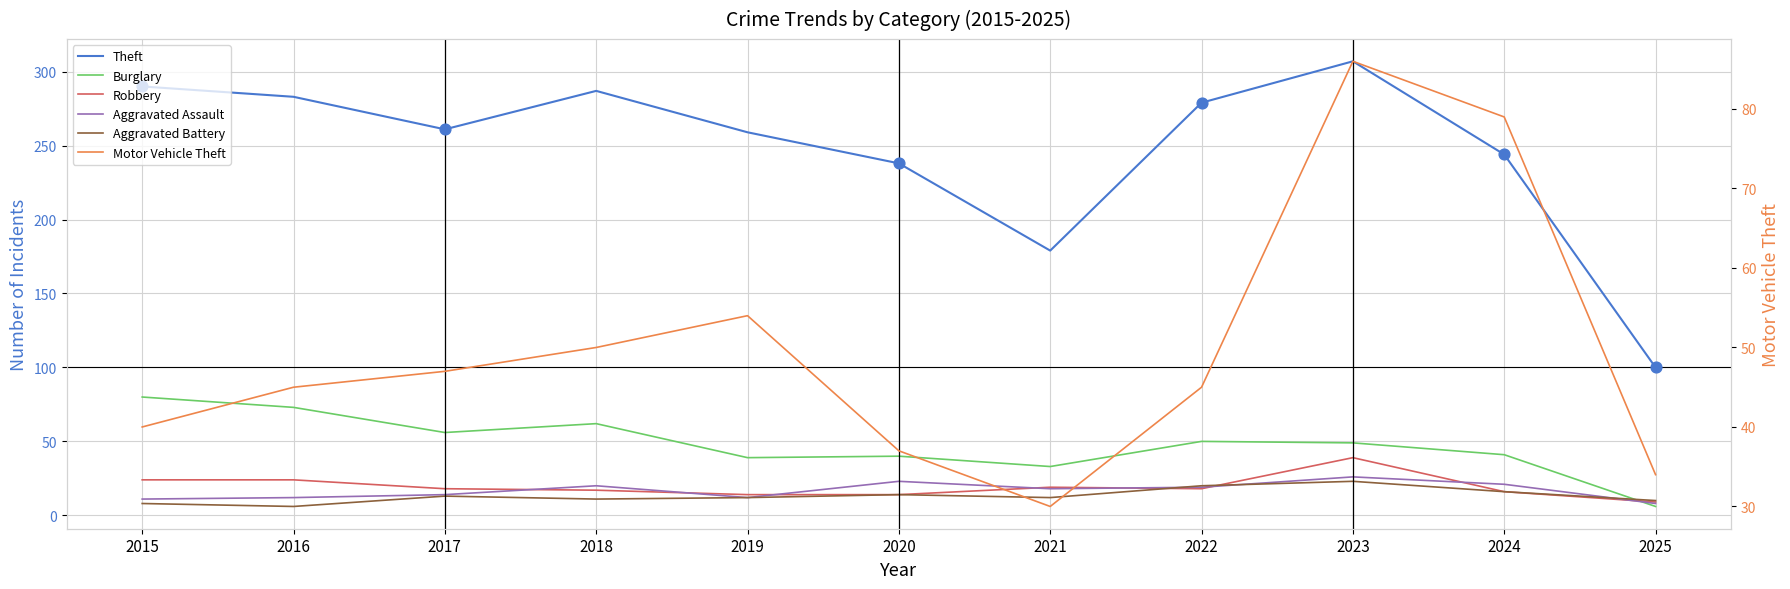

What is the total value across all series at 2018?

447